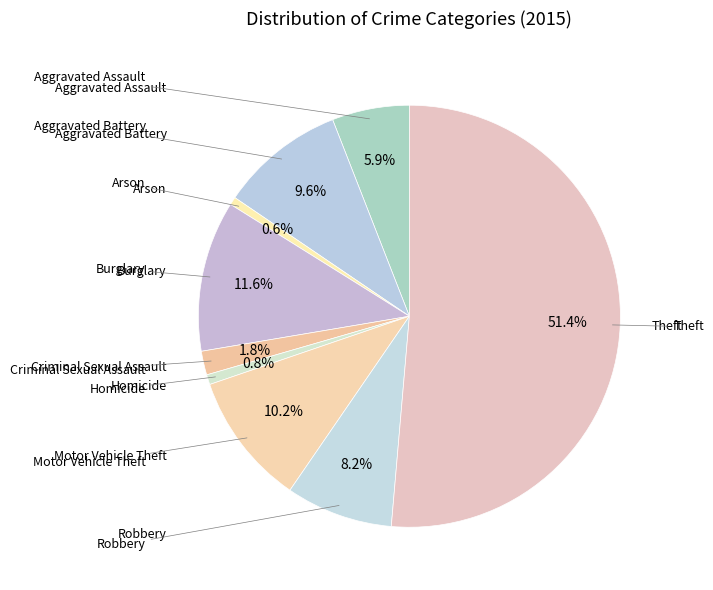

Which category accounts for the majority?

Theft